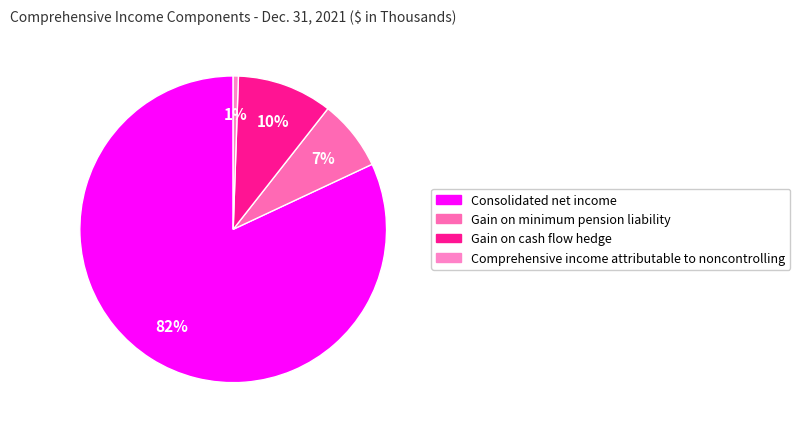

Which has a higher value, Gain on minimum pension liability or Consolidated net income?

Consolidated net income